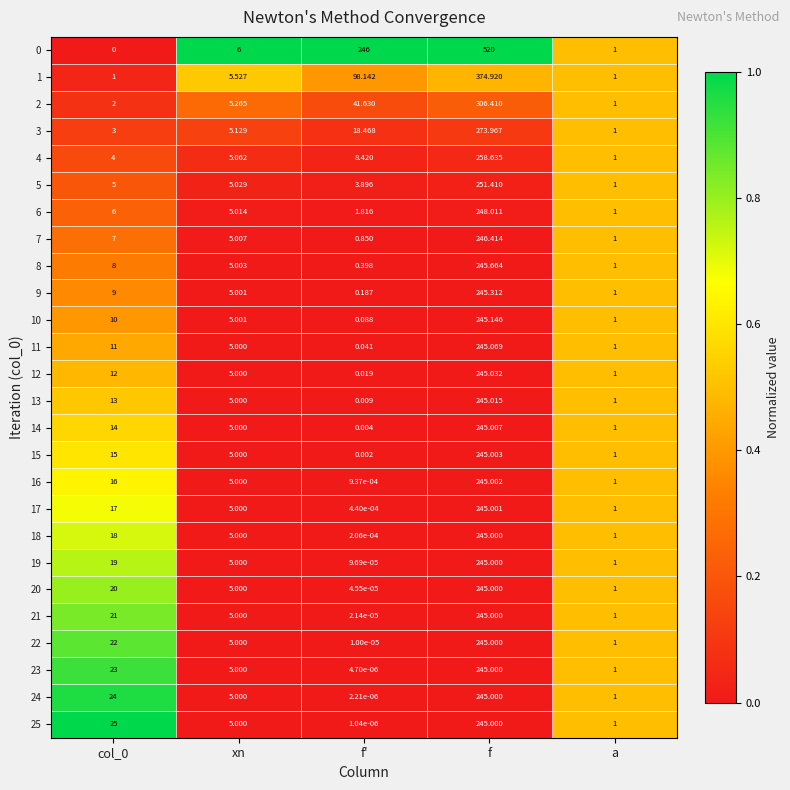

Is the value of 21 at f greater than the value of 0 at f?

No